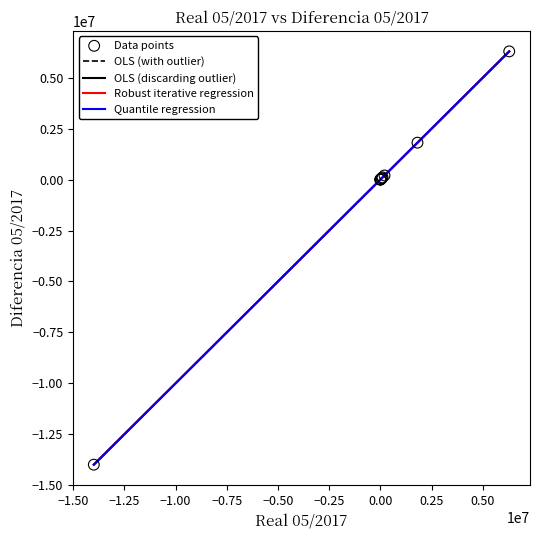

Is this an area chart (filled region under the line)?

No